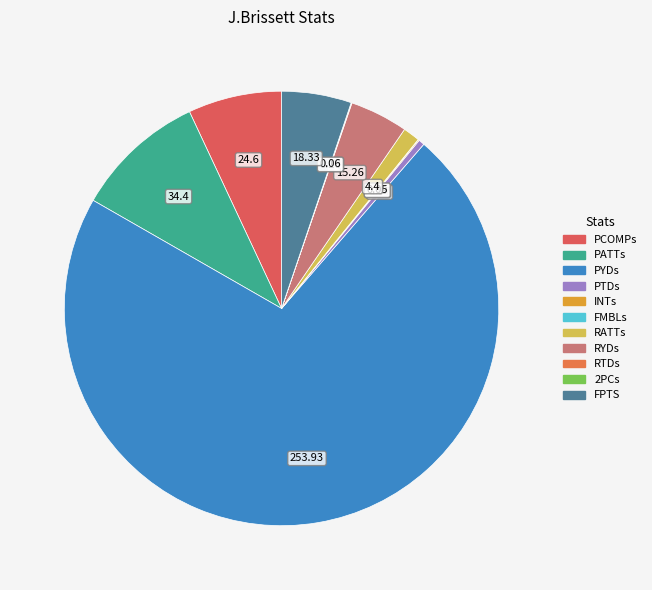

Combined, do PTDs and FPTS account for over 50%?

No